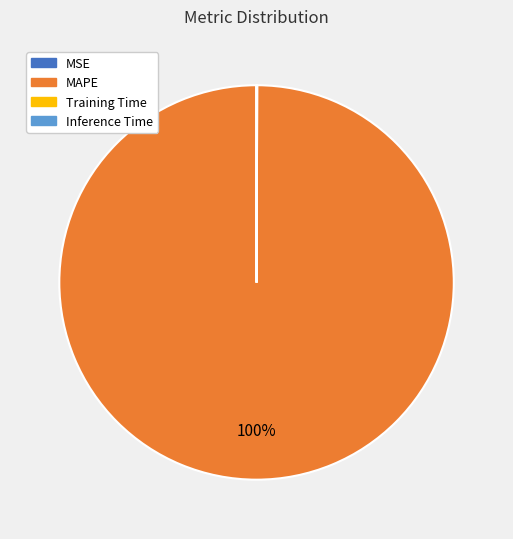

True or false: MAPE accounts for 100% of the total.

True